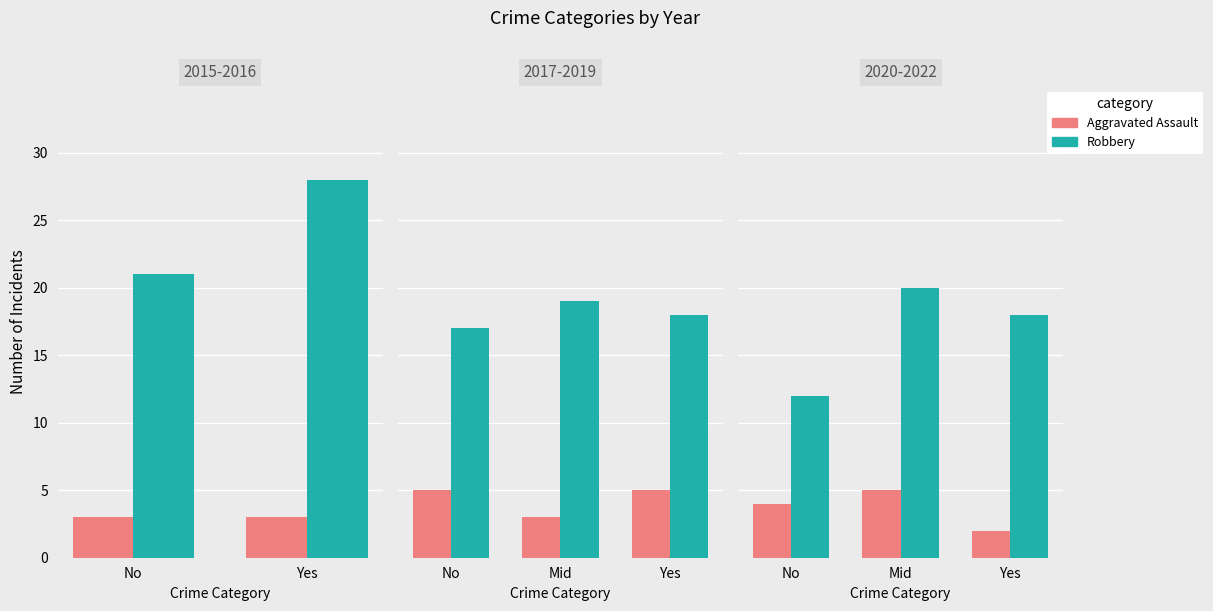

Is the value of Robbery at Mid greater than the value of Aggravated Assault at No?

Yes